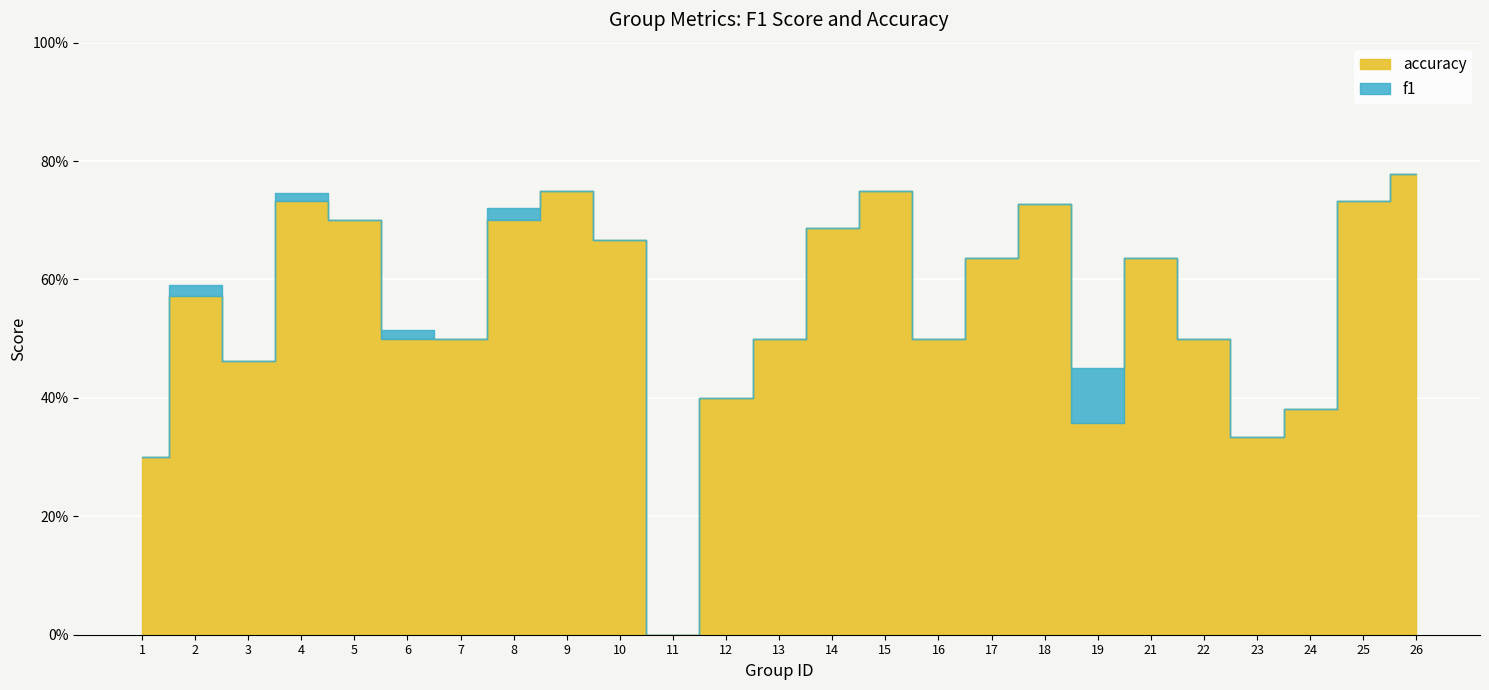

Reading left to right, extract all data points from this chart.

f1: 0.2	0.6	0.4	0.7	0.7	0.5	0.5	0.7	0.7	0.7	0.0	0.3	0.5	0.7	0.8	0.5	0.6	0.7	0.4	0.6	0.4	0.3	0.4	0.7	0.8
accuracy: 0.3	0.6	0.5	0.7	0.7	0.5	0.5	0.7	0.8	0.7	0.0	0.4	0.5	0.7	0.8	0.5	0.6	0.7	0.4	0.6	0.5	0.3	0.4	0.7	0.8